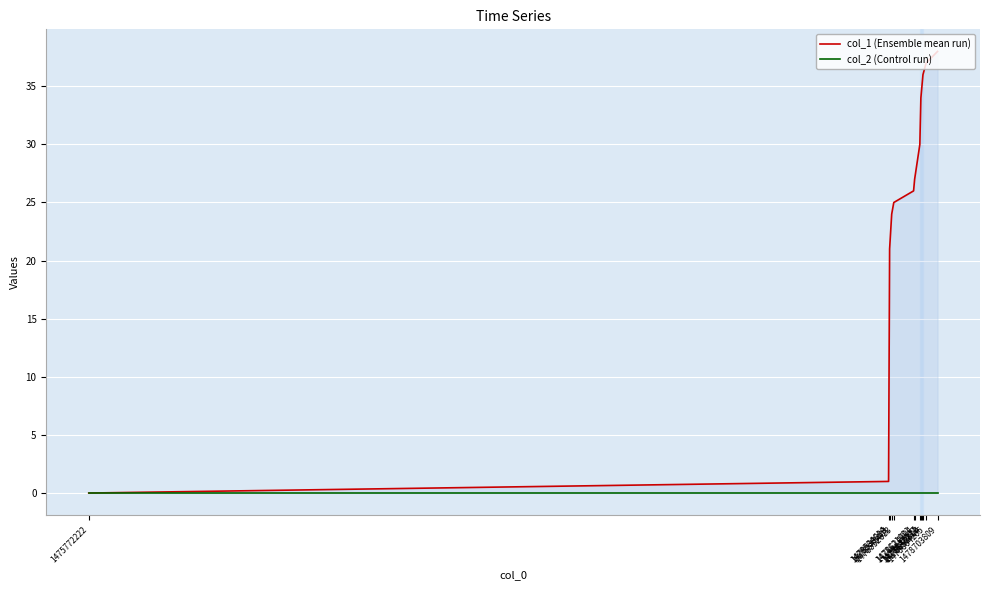

What is the greatest value displayed?

38